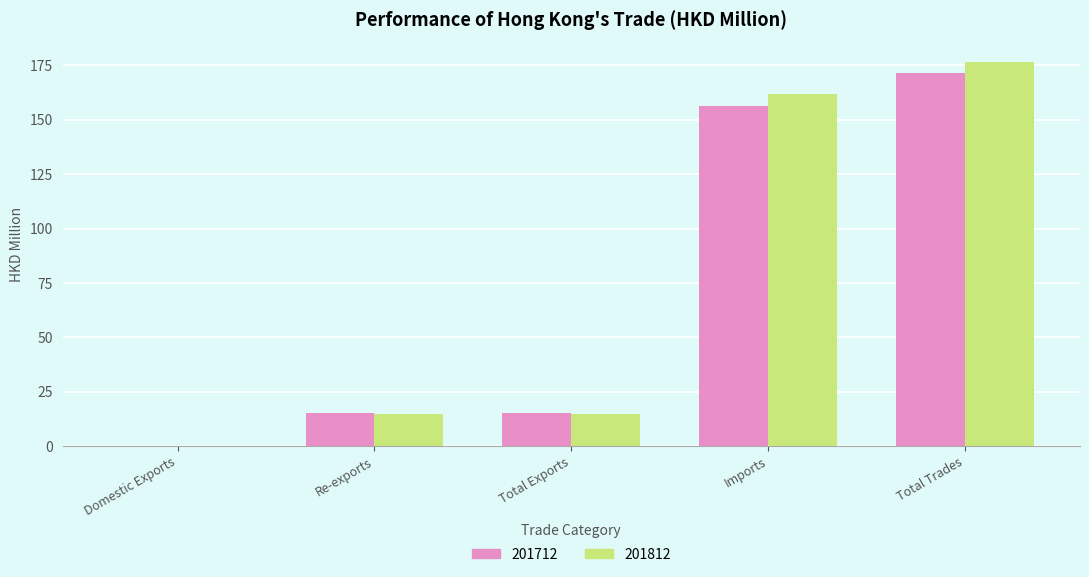

Which series has the largest total across all categories?

201812